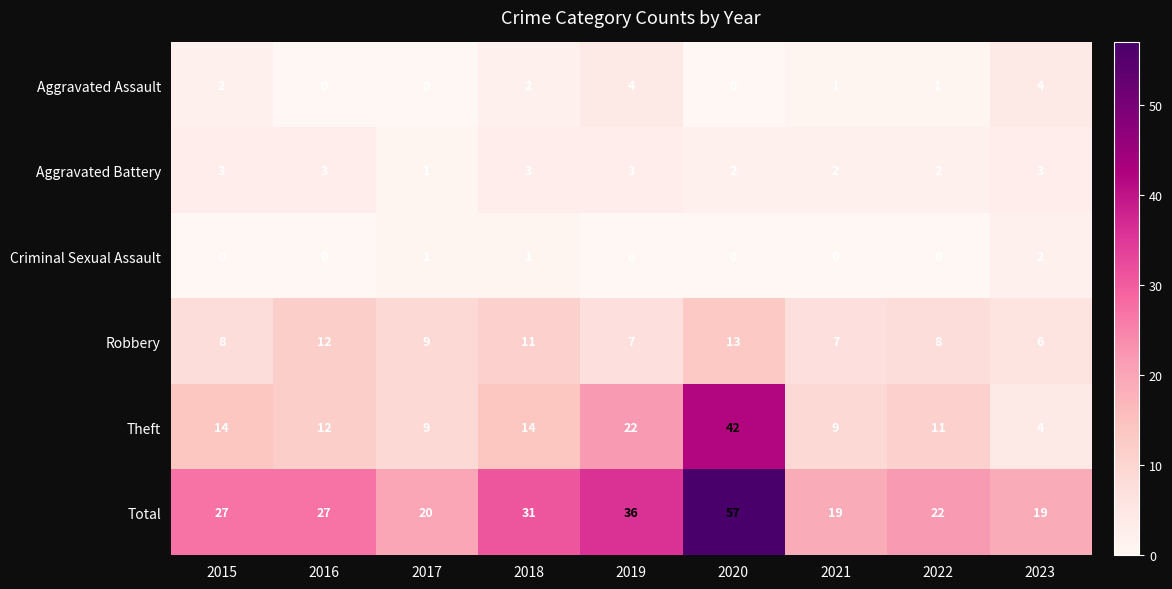

Which series changed the most between 2016 and 2017?

Total